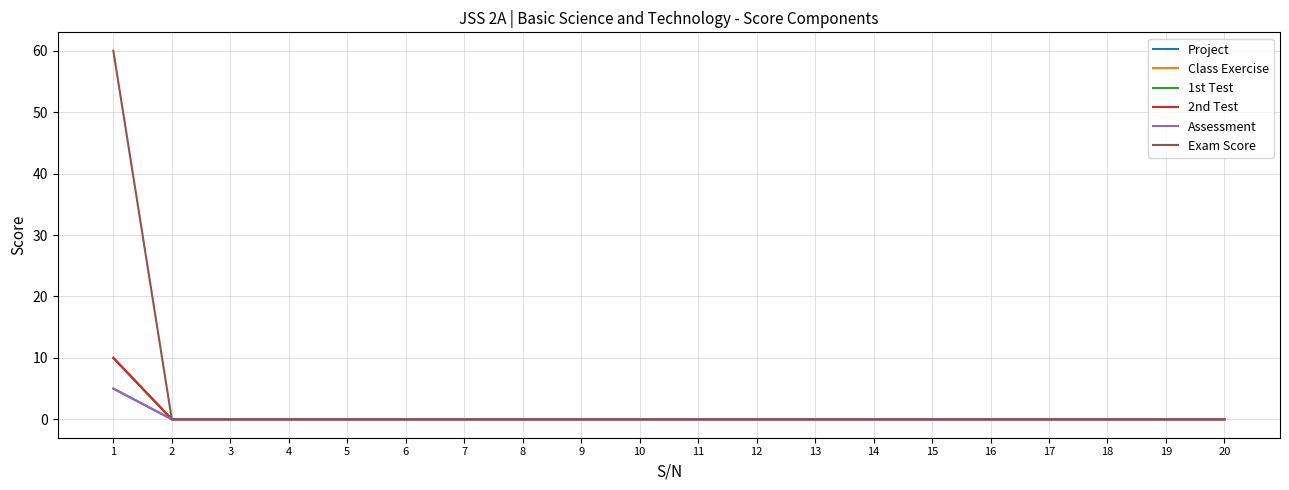

Does the chart display data point markers on the line(s)?

No